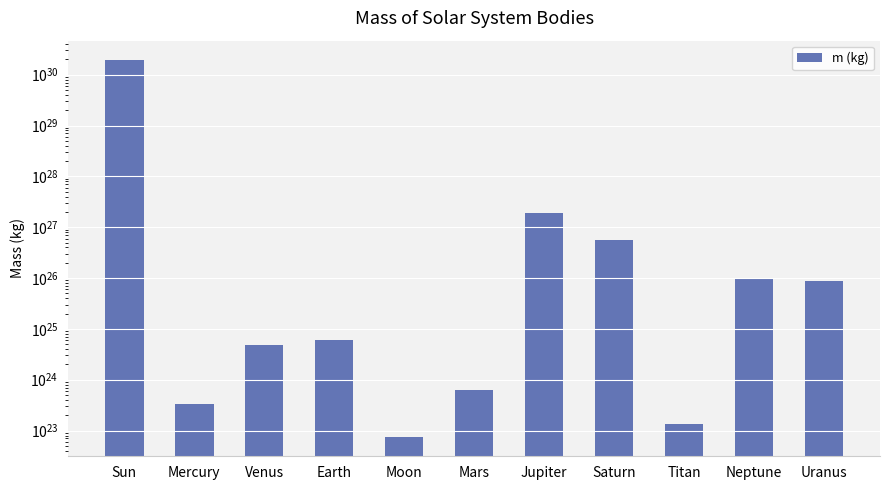

True or false: the data shows 73489999999999999475712 at Moon.

True